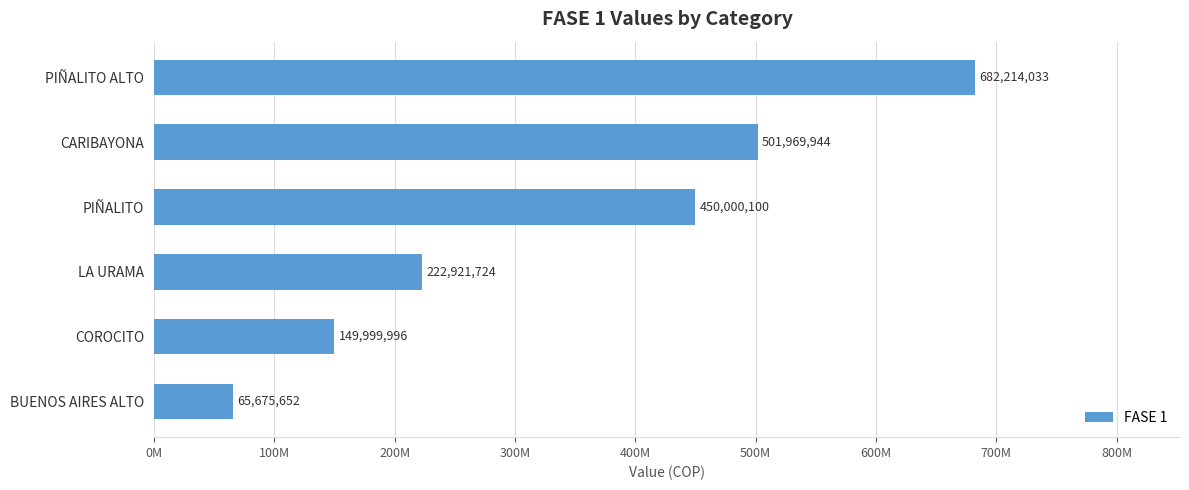

Are the bars horizontal?

Yes